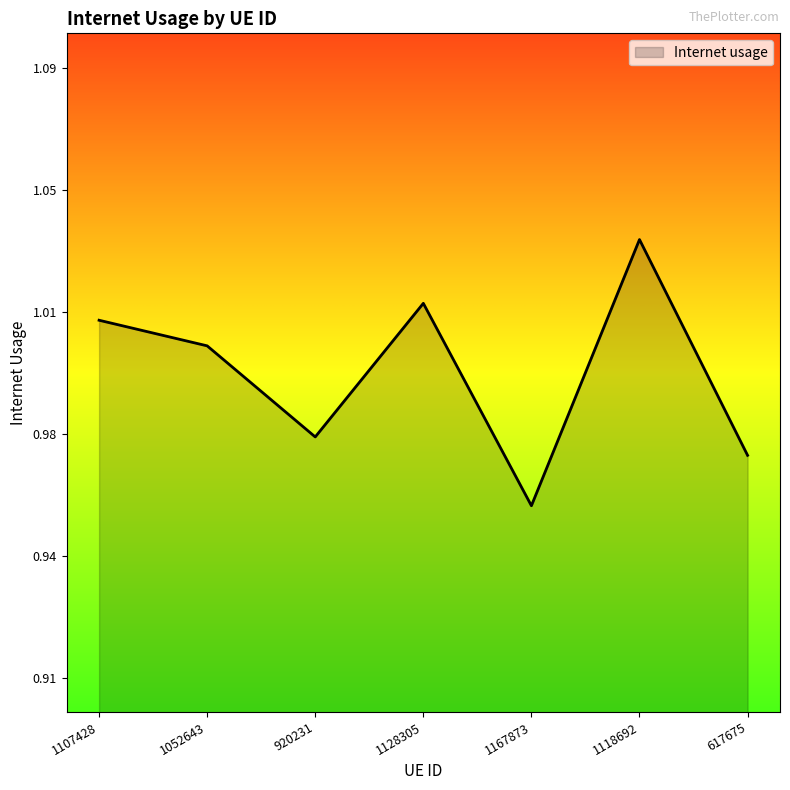

True or false: the data shows 1.6 at 1107428.

False